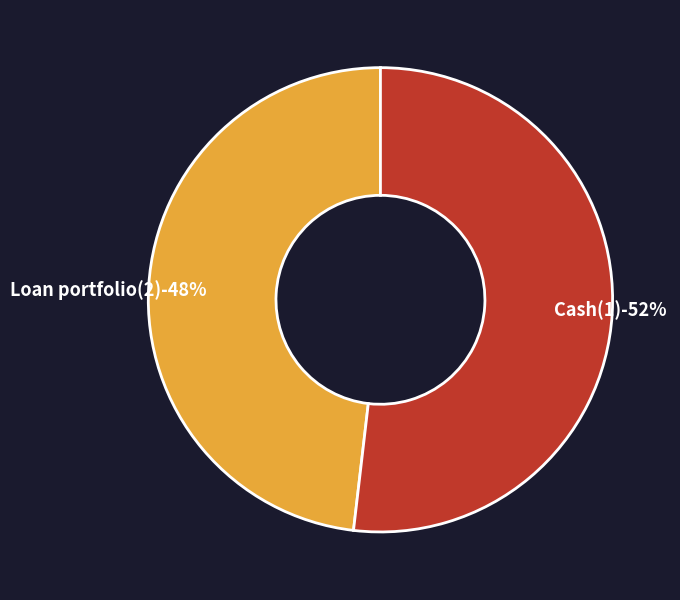

Does Cash(1) account for over 50% of the chart?

Yes